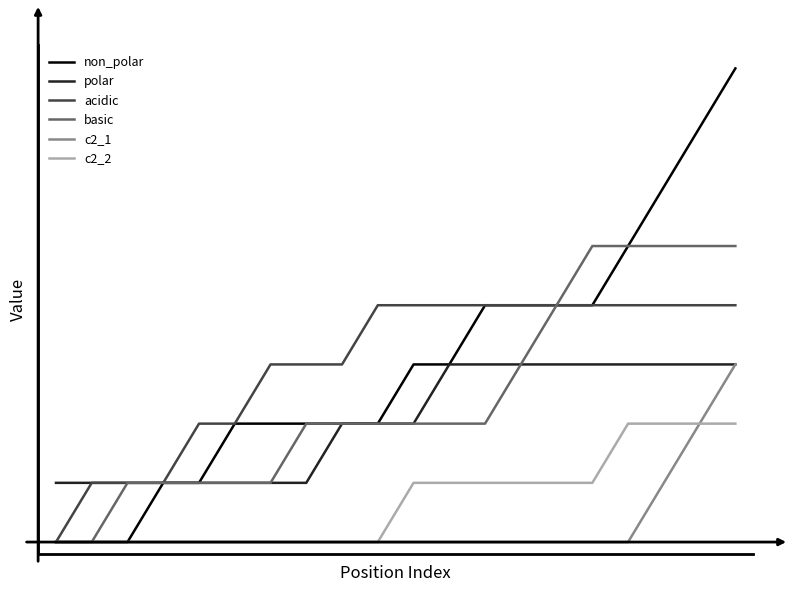

True or false: basic and c2_2 intersect in this chart.

False